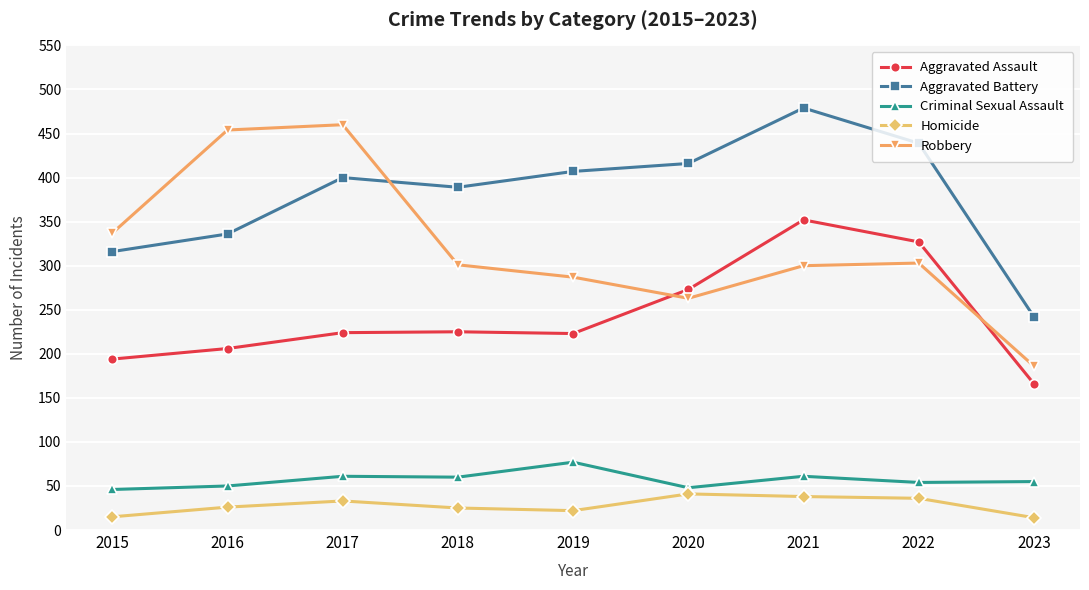

Is this an area chart (filled region under the line)?

No